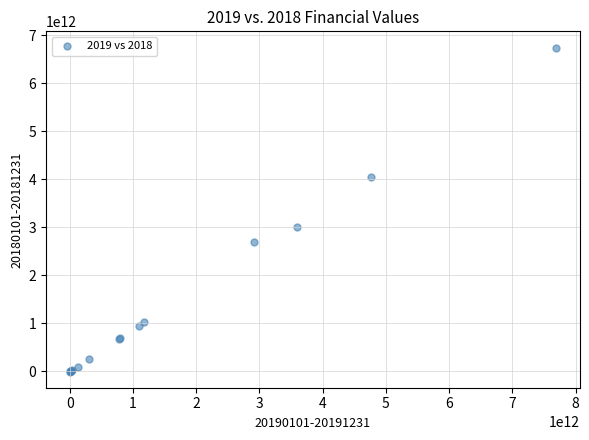

What Y value in the scatter plot is closest to 3373108803906?

3011872573693